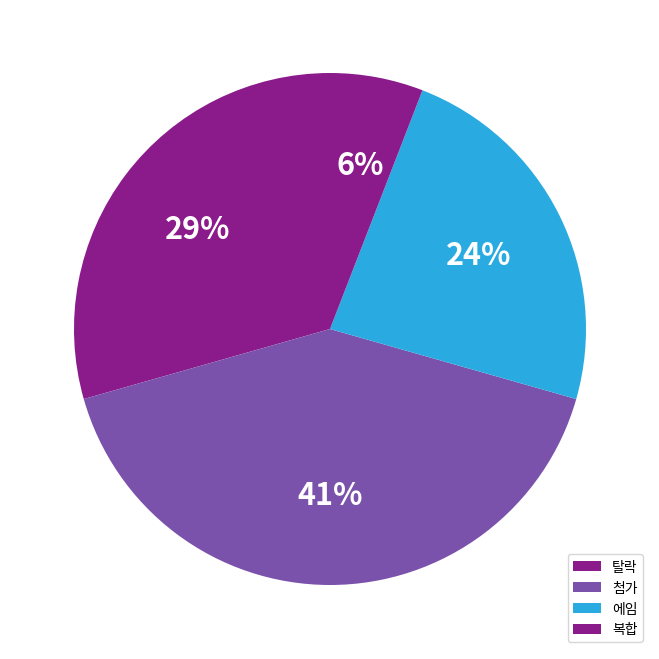

Is it true that 탈락 is 20% of the pie?

False